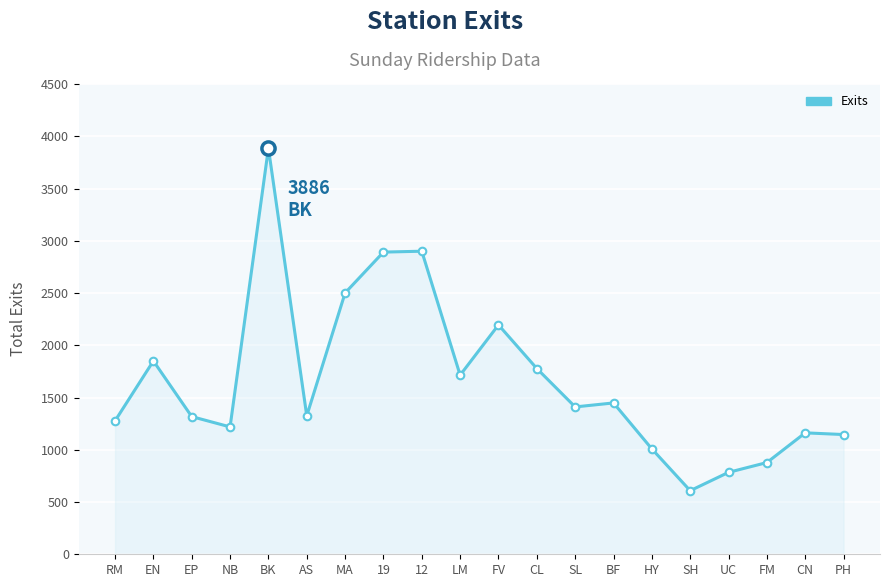

Approximately how many times larger is the value at AS compared to UC?

1.7